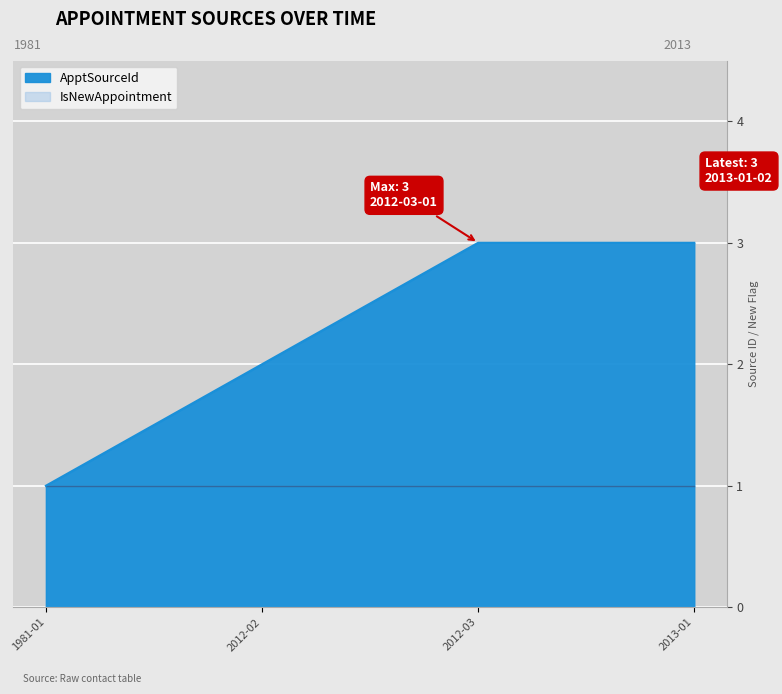

How many data points are less than 3?

2